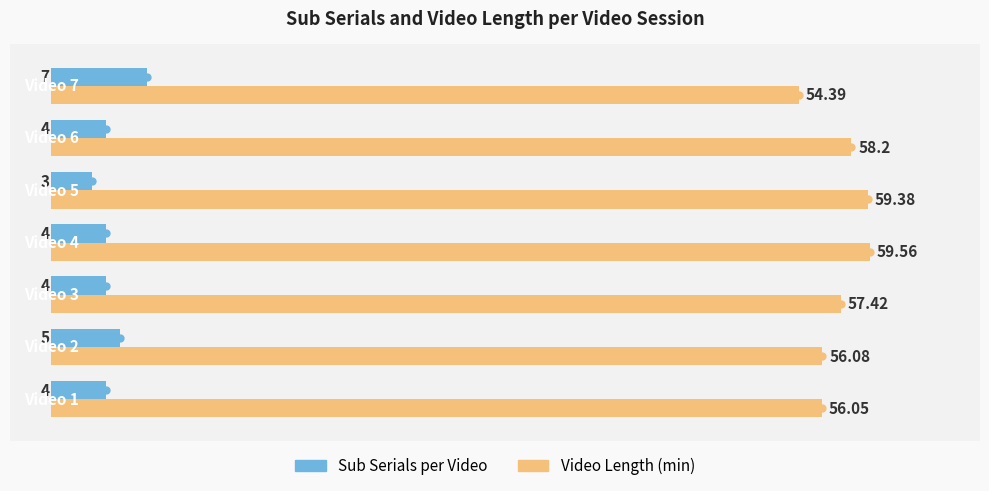

Which series contains the lowest Y value?

Sub Serials per Video